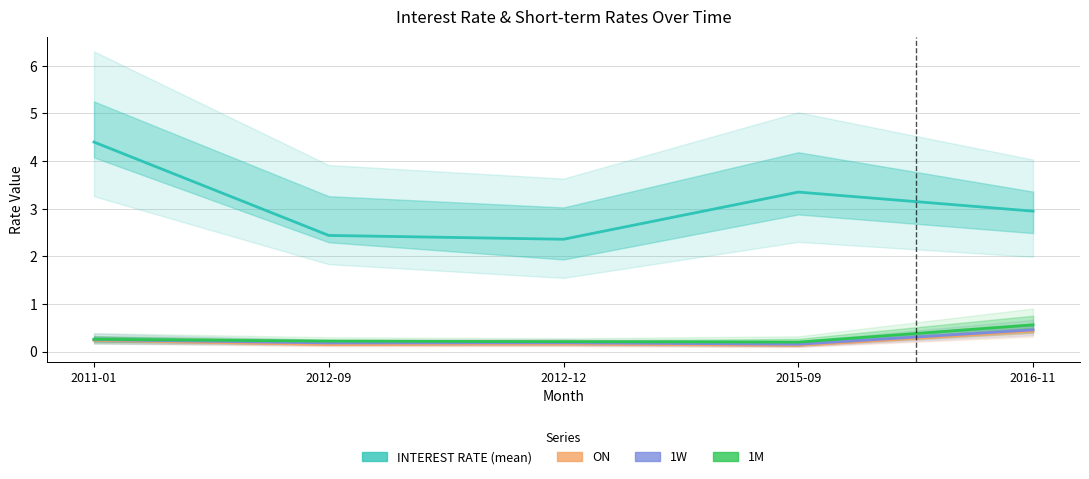

How many lines are shown in the chart?

4